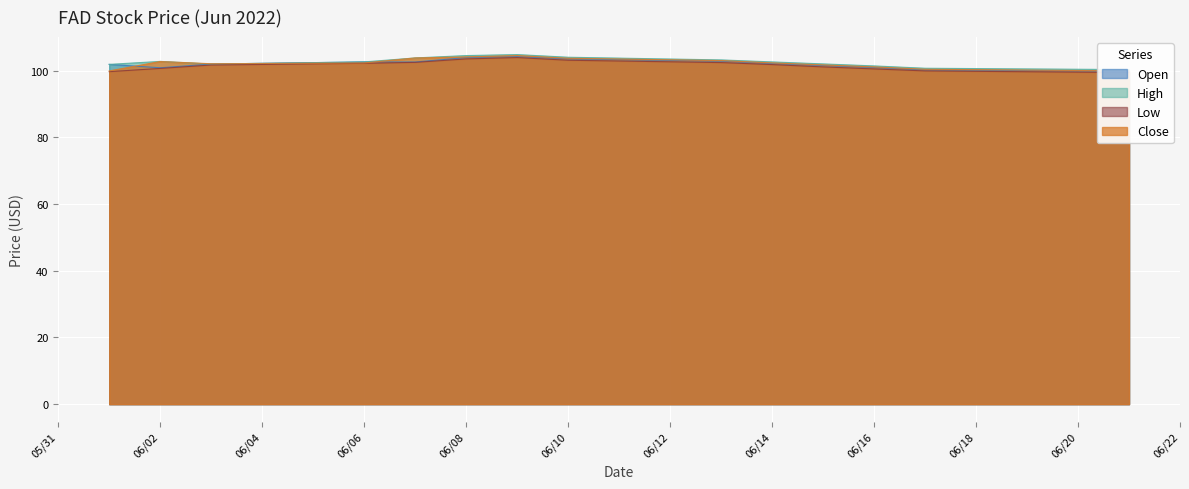

What is the value of the open point at the 8th from the left?

103.5